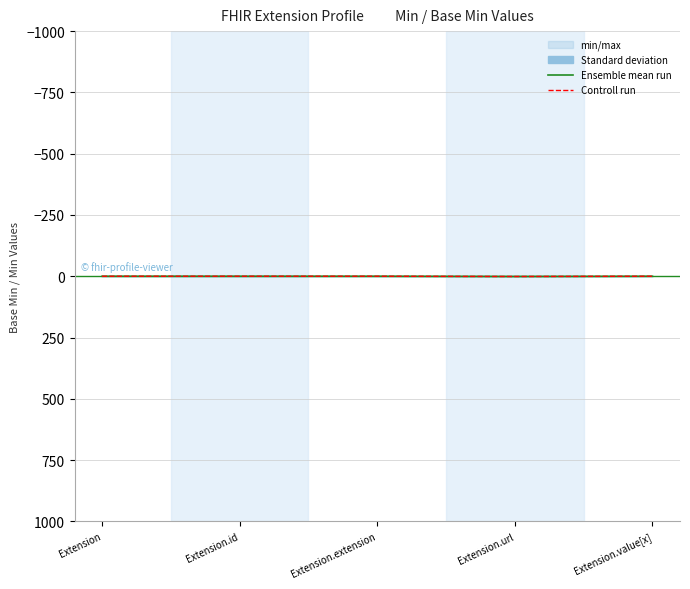

How many values in the Ensemble mean run series exceed 0?

1